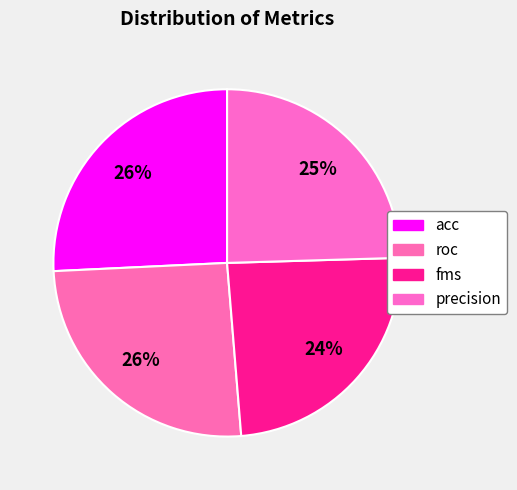

Is there any slice that represents more than half of the pie?

No